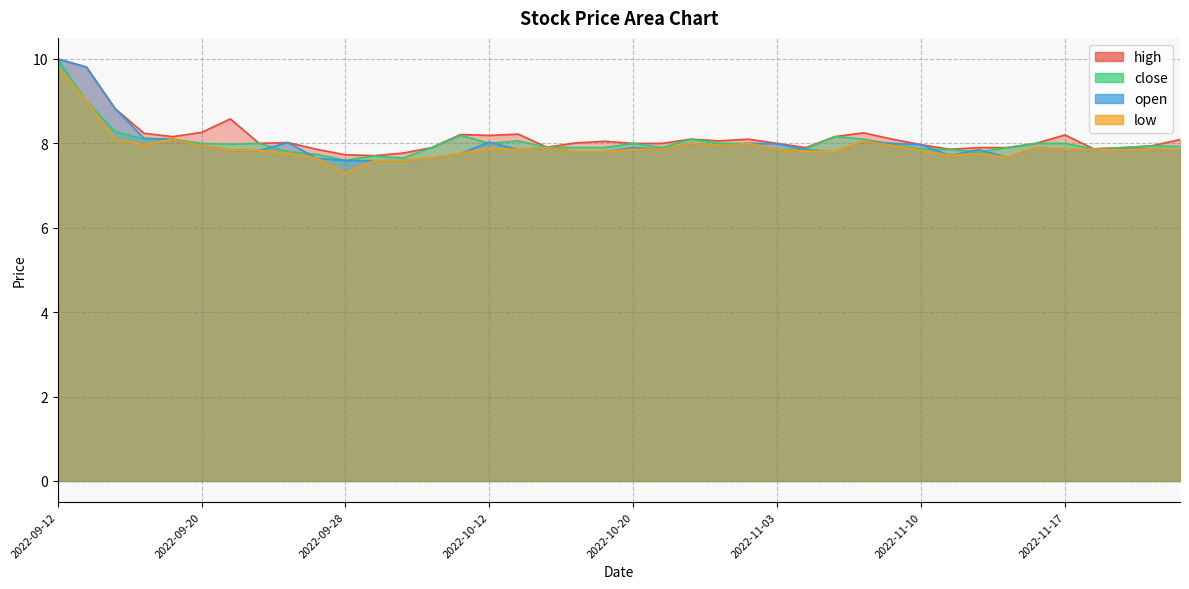

How many interior local valleys does the close series have?

8